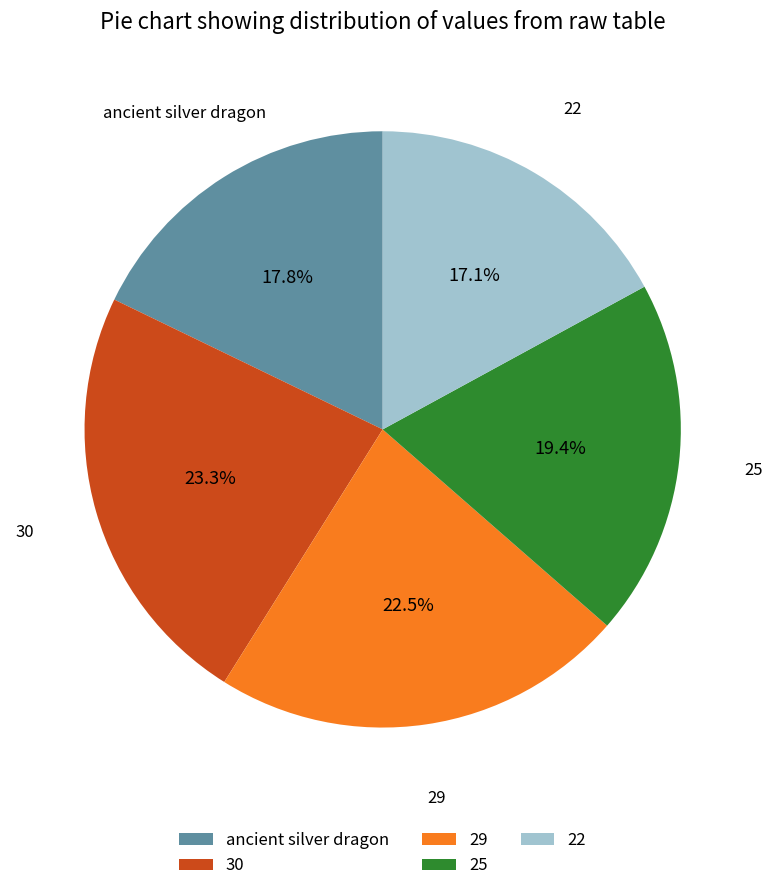

Rank the categories by value from highest to lowest.

30, 29, 25, ancient silver dragon, 22